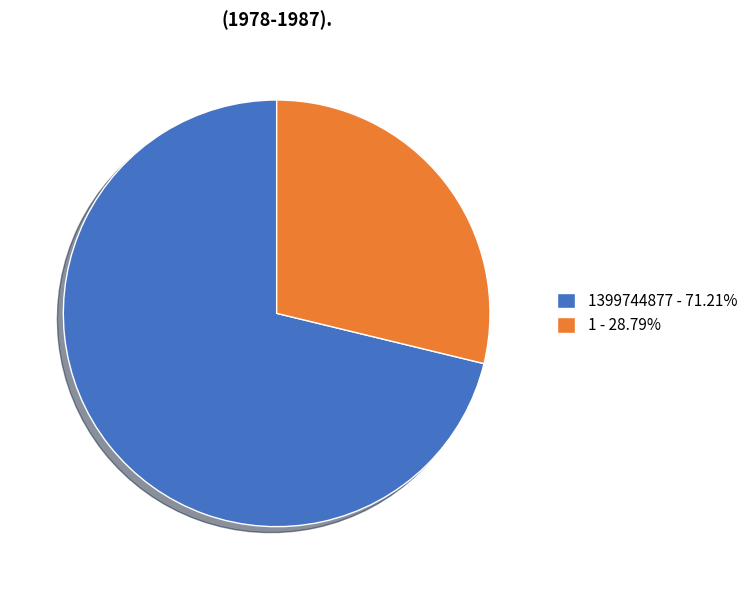

Do 1 - 28.79% and 1399744877 - 71.21% together represent more than half of the pie?

Yes